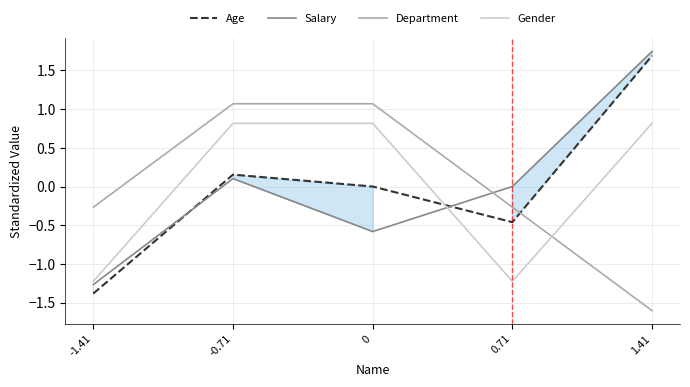

How many values in Department are below zero?

3